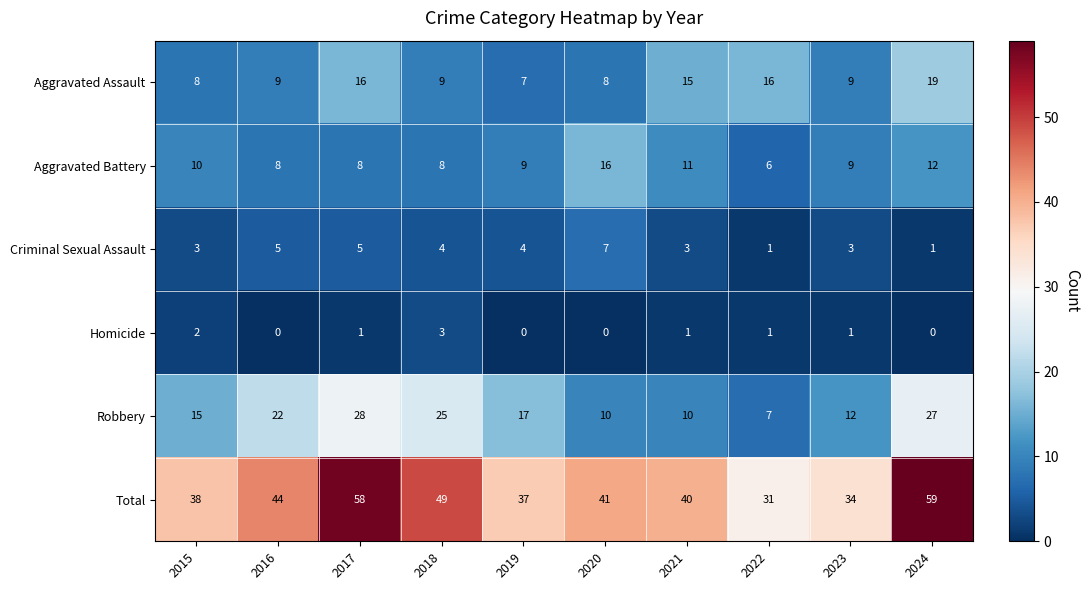

How many data points in Aggravated Assault are less than 9?

3